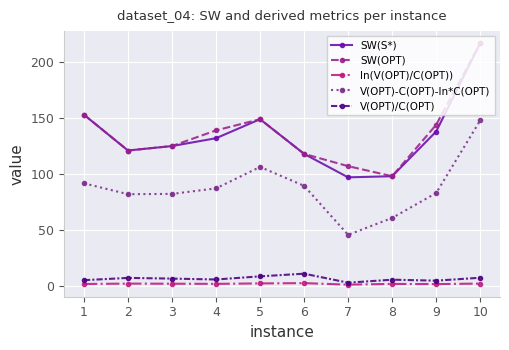

True or false: ln(V(OPT)/C(OPT)) has a value of 2.4 at 6.

True